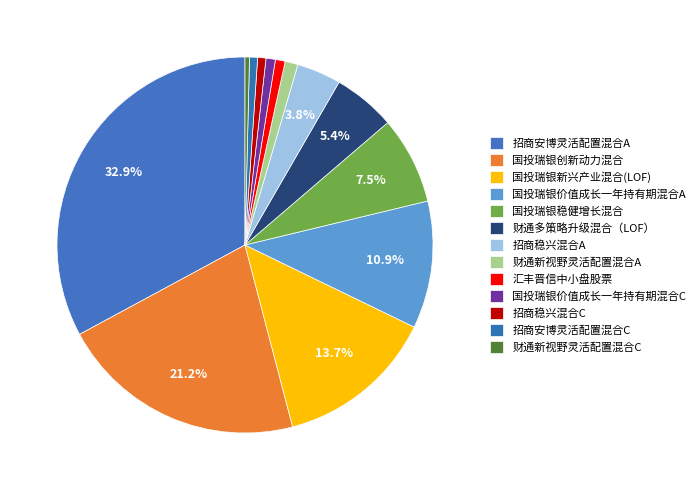

True or false: 国投瑞银稳健增长混合 accounts for 8% of the total.

True